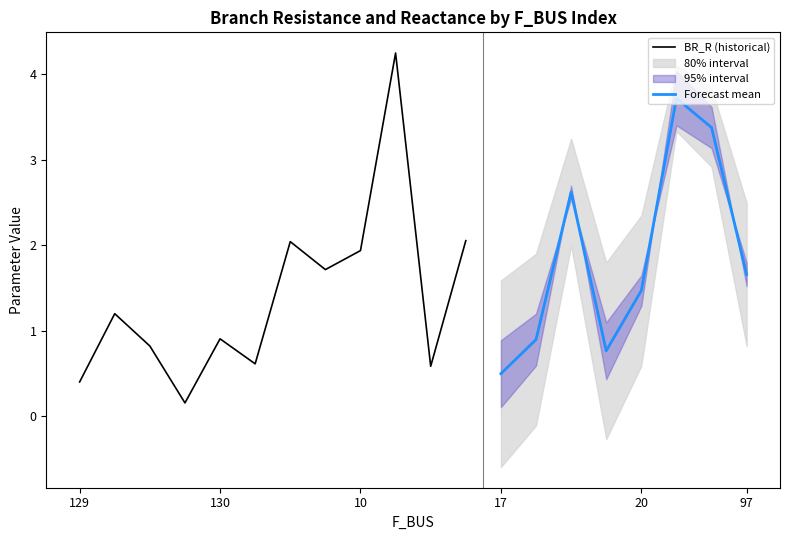

What is the label of the 4th point from the left?

128